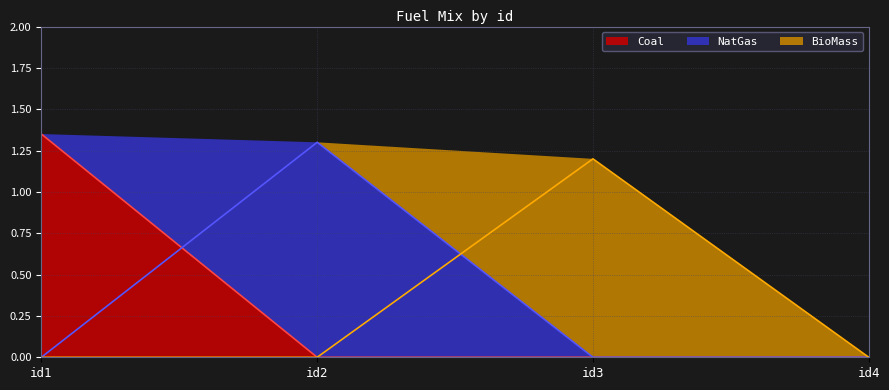

Which series has the widest spread of values?

Coal